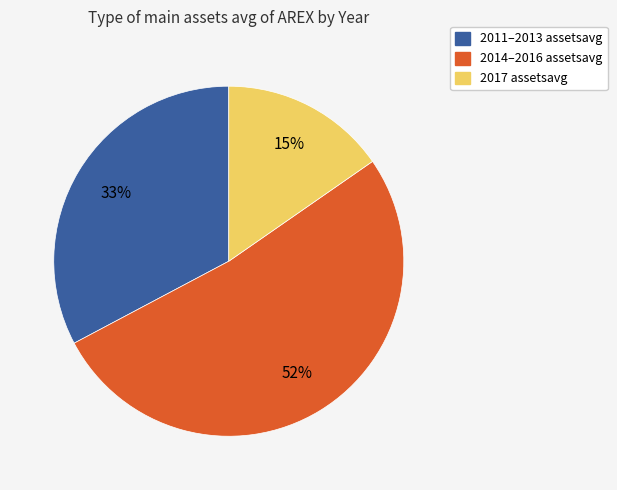

To the nearest percent, what is the average slice percentage?

33%